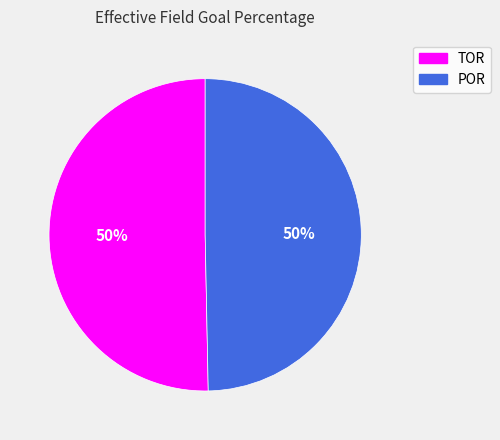

To the nearest percent, what percentage of the pie is POR?

50%